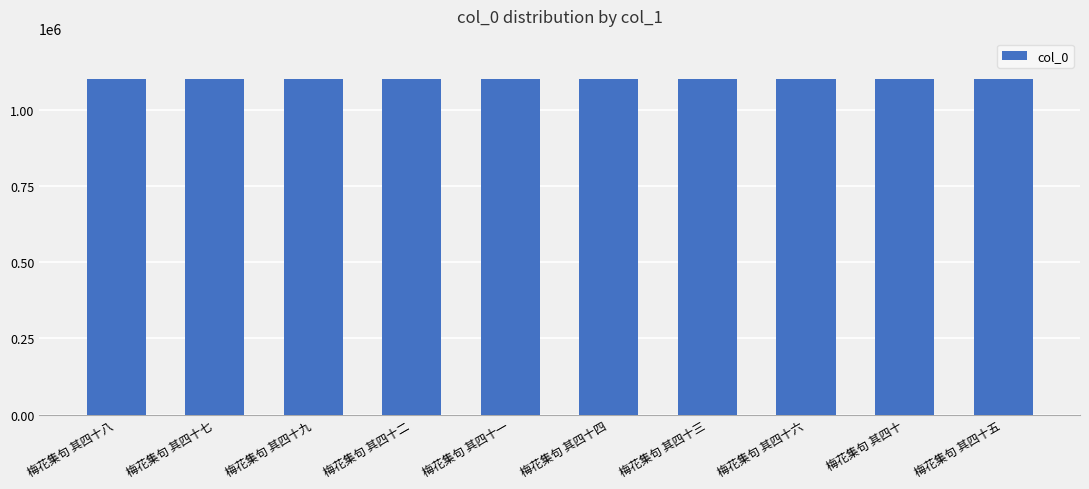

What is the minimum value shown in the chart?

1100798